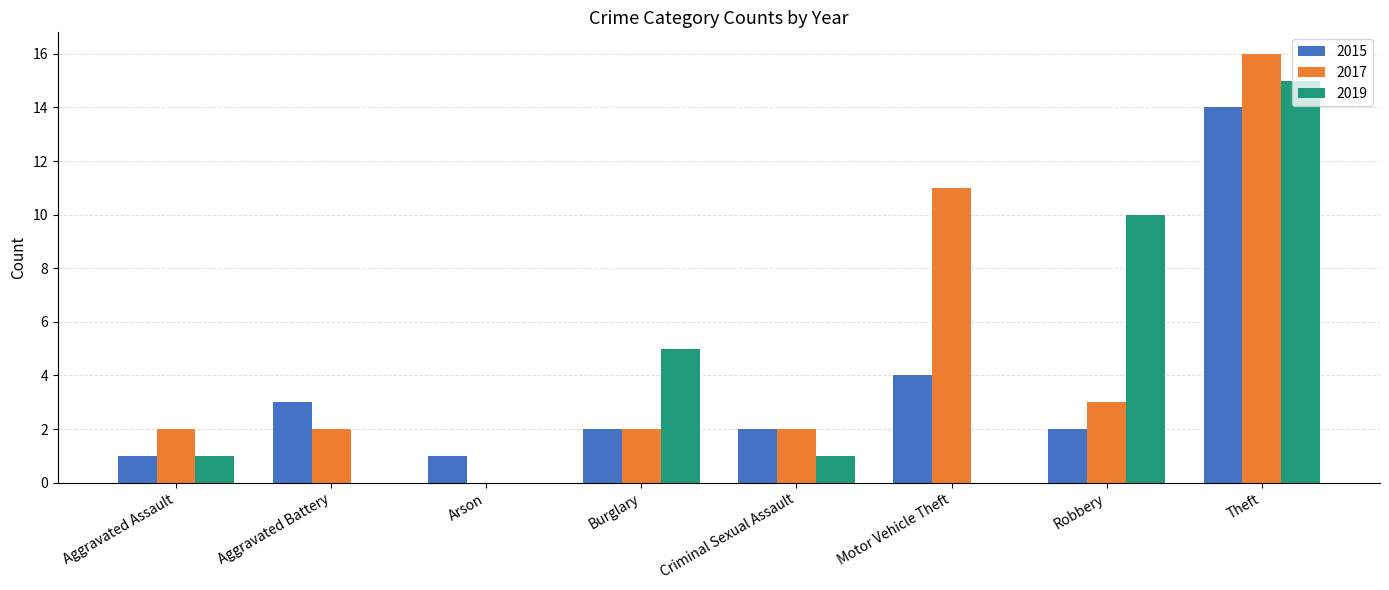

How many groups of bars are there?

8